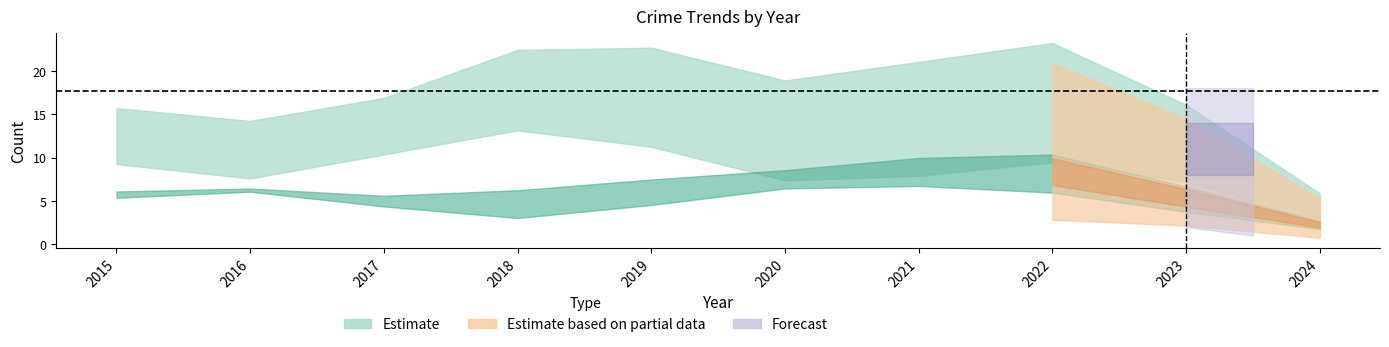

At which category is the sum across all series the highest?

2022